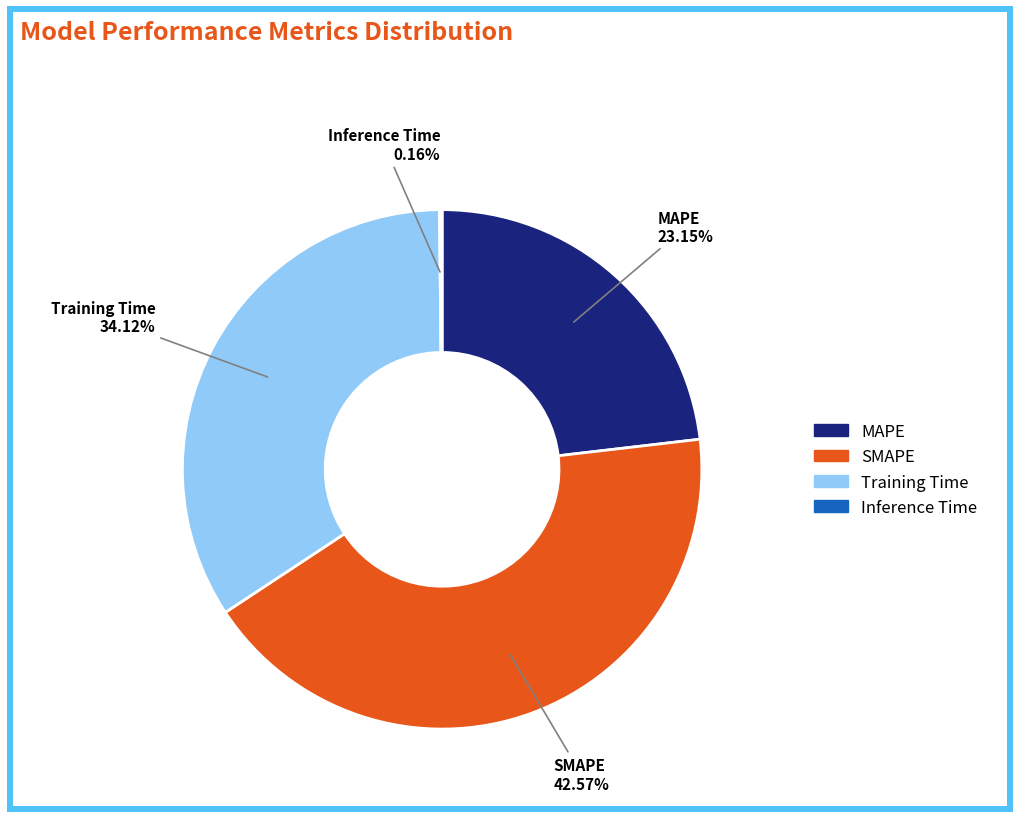

Which category has the biggest portion of the pie?

SMAPE